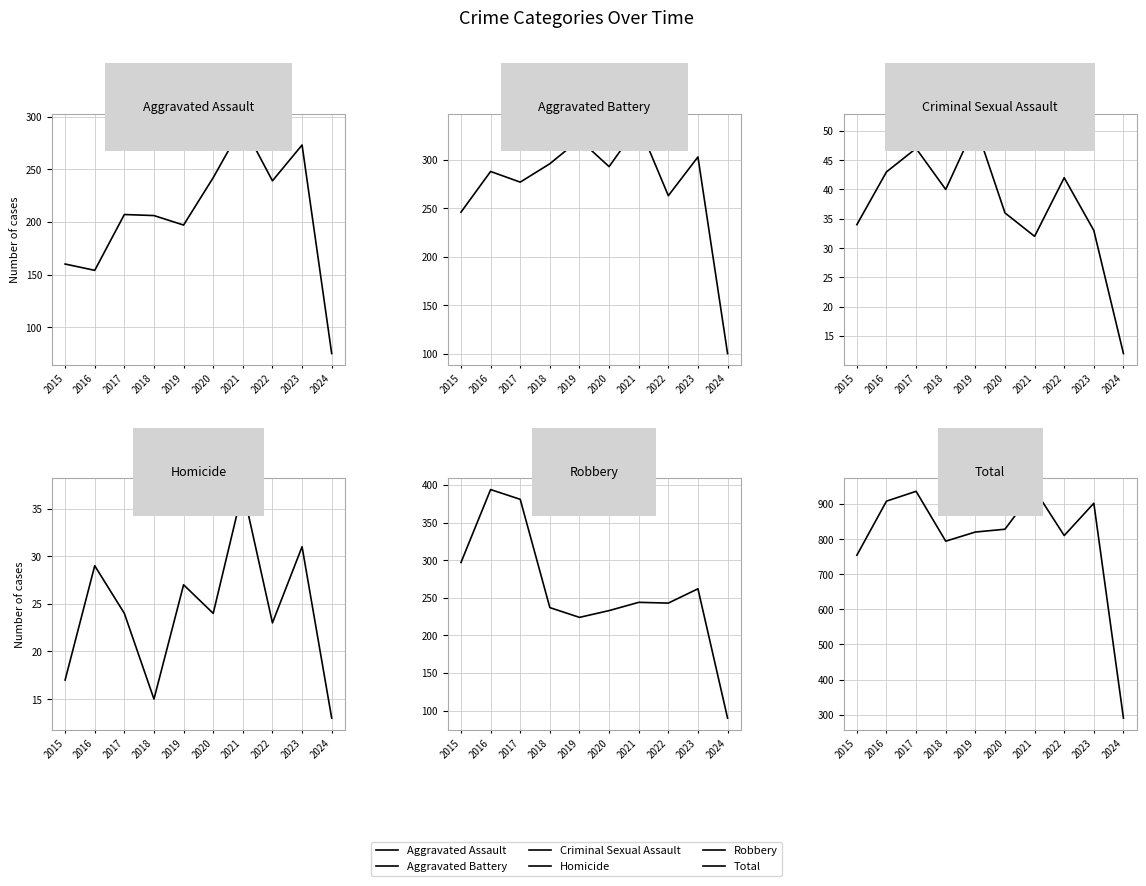

How many categories are shown in the chart?

10